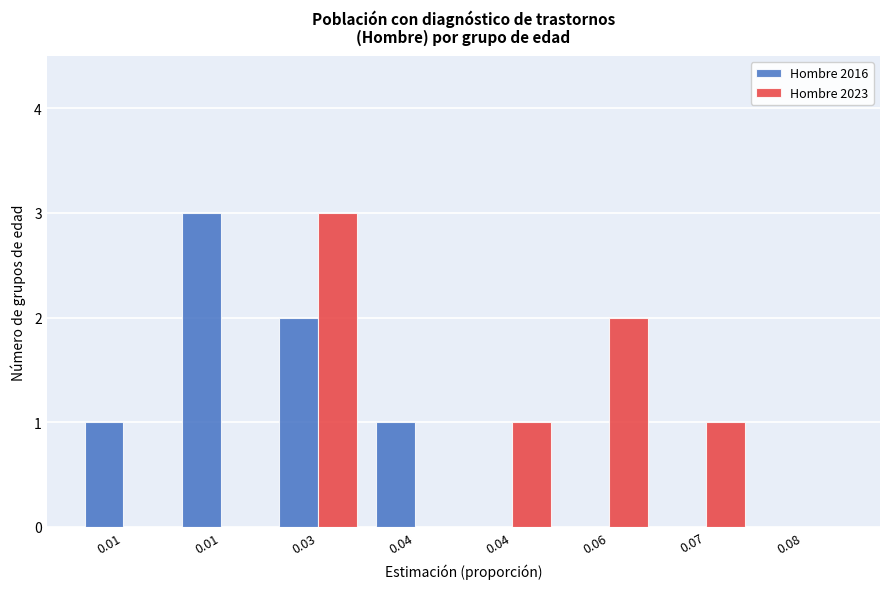

What are all the series names shown in the legend?

Hombre 2016, Hombre 2023